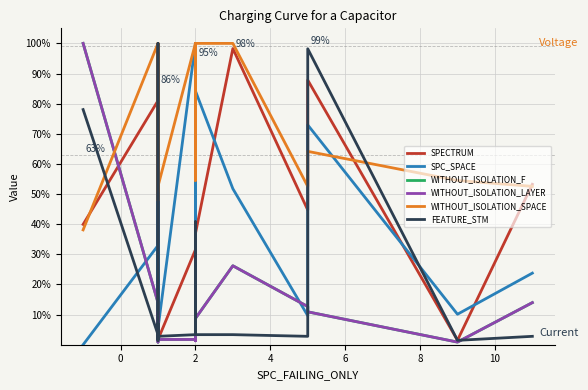

What is the difference between the maximum and minimum values in the FEATURE_STM series?

98.6